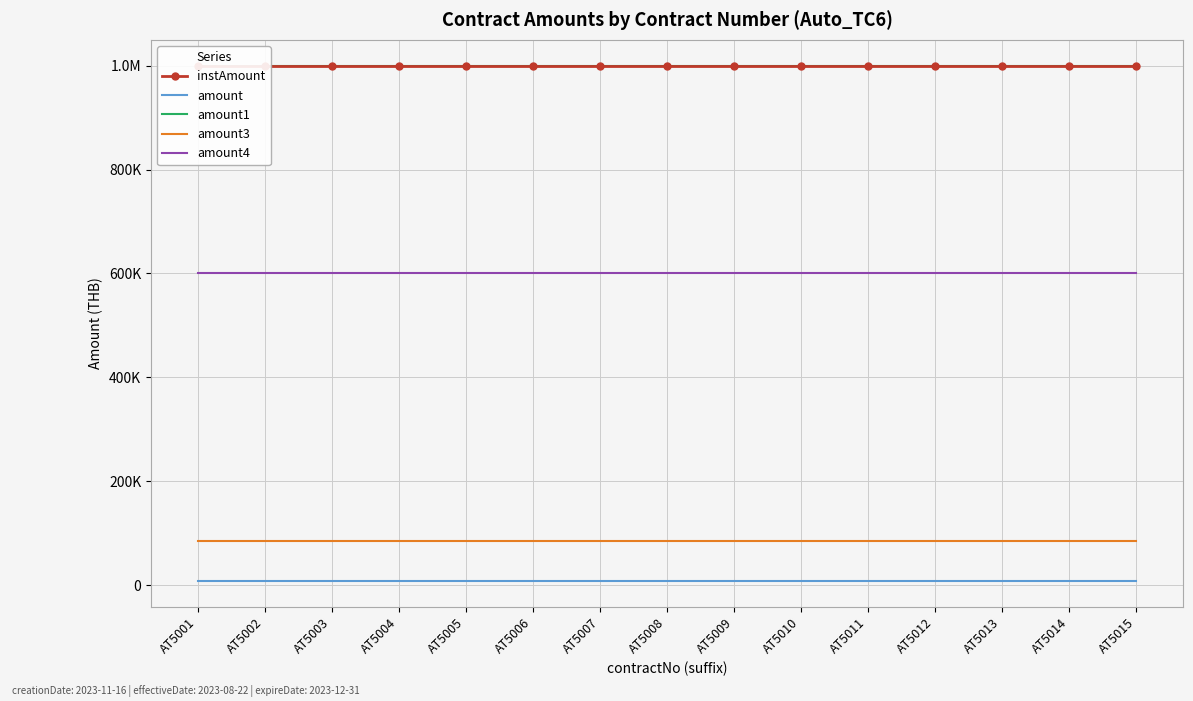

At how many categories does at least one series exceed 68836?

15